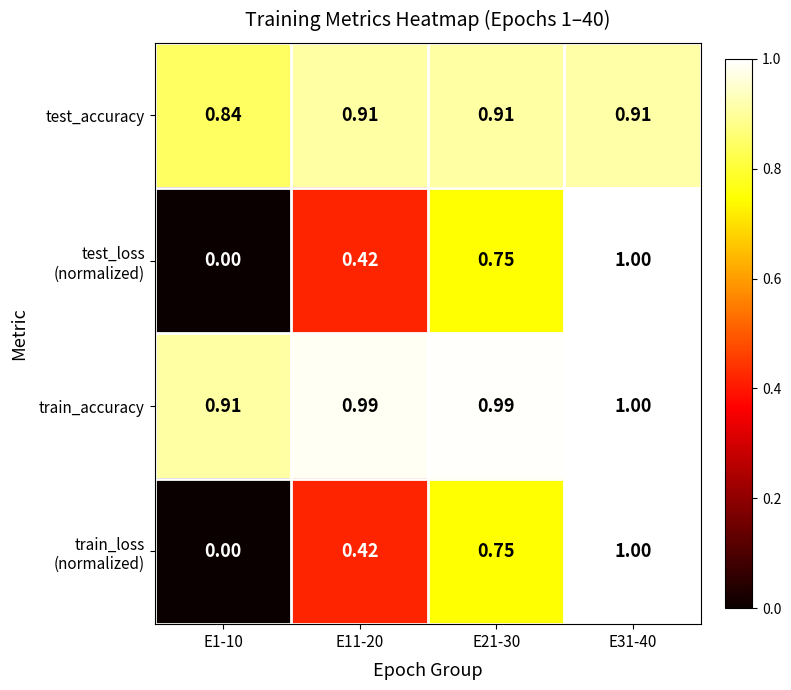

Which series has the largest total across all categories?

train_accuracy